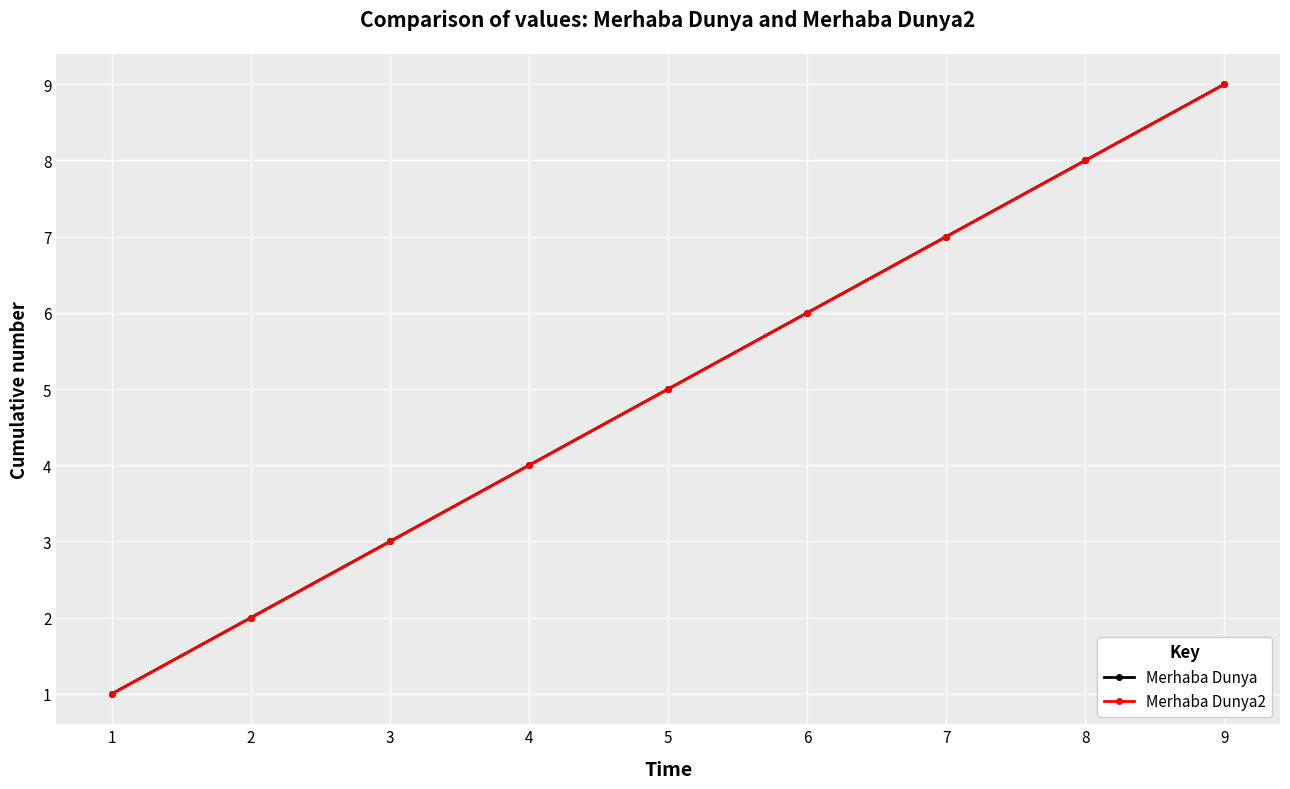

What is the approximate value of Merhaba Dunya2 at 9?

9